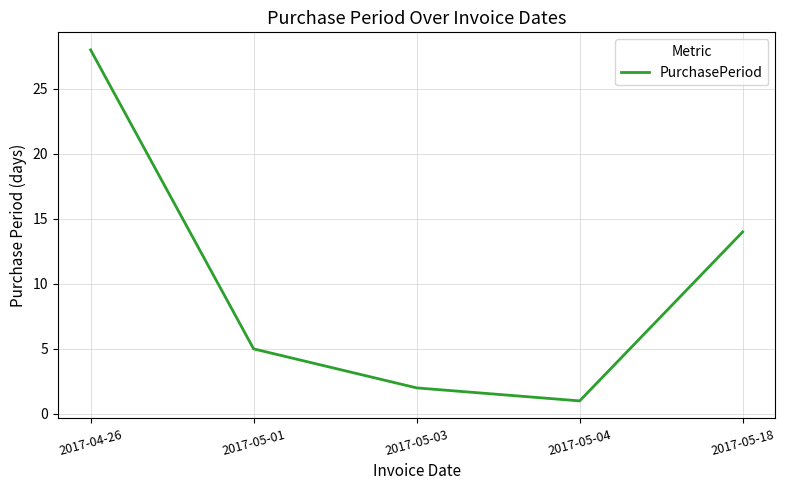

Reading right to left, what are all the values shown in this chart?

14	1	2	5	28